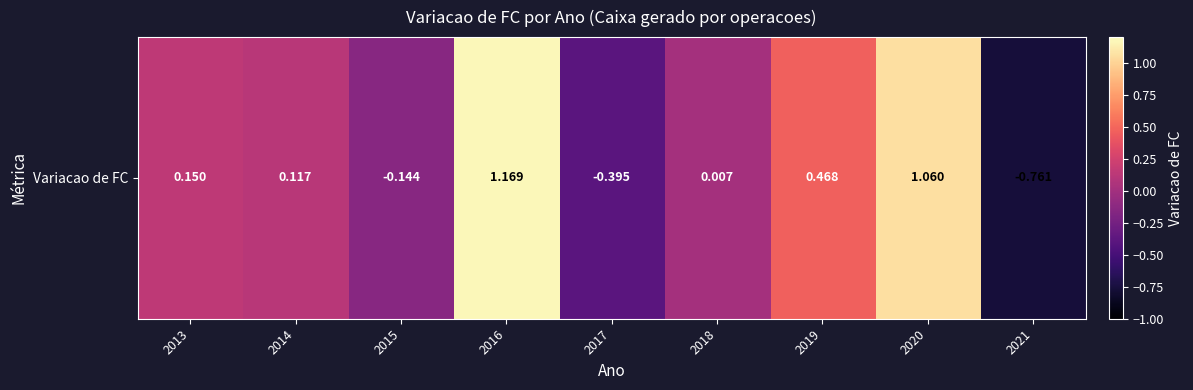

Where does the data first go above 0?

2013